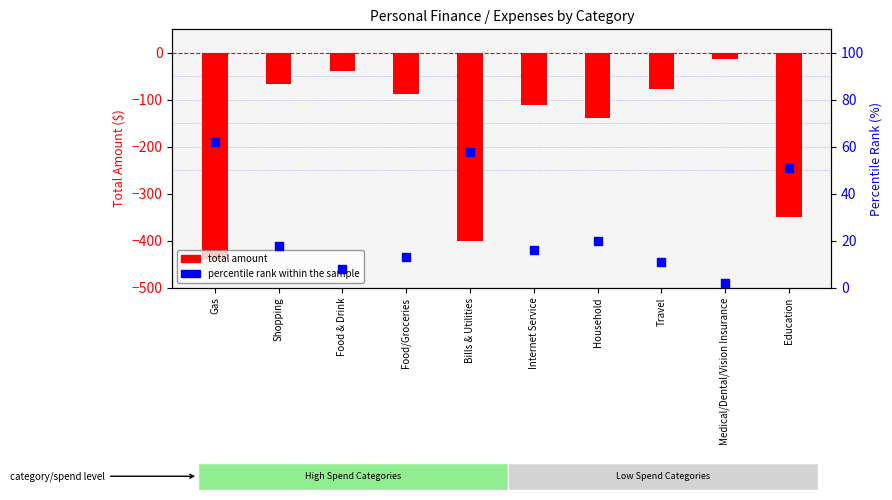

Approximately how many times larger is the value at Food/Groceries compared to Medical/Dental/Vision Insurance?

6.5